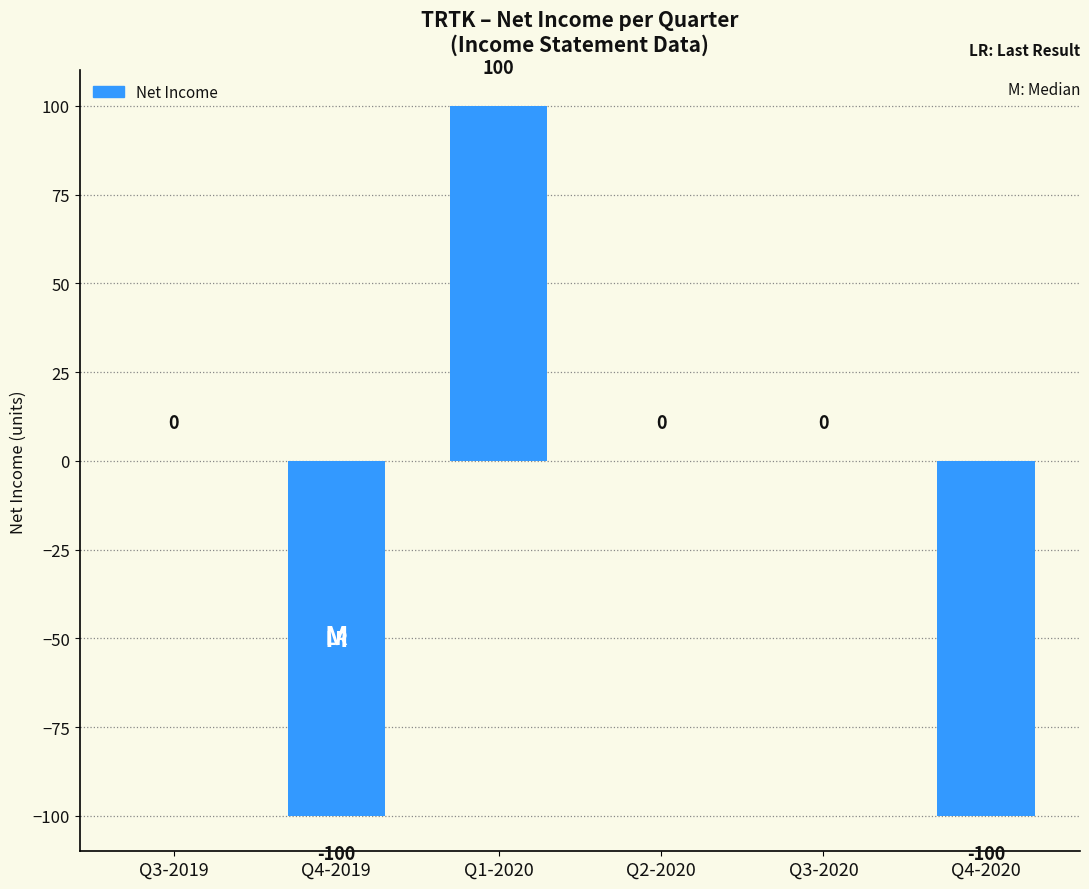

What is the maximum value shown in the chart?

100